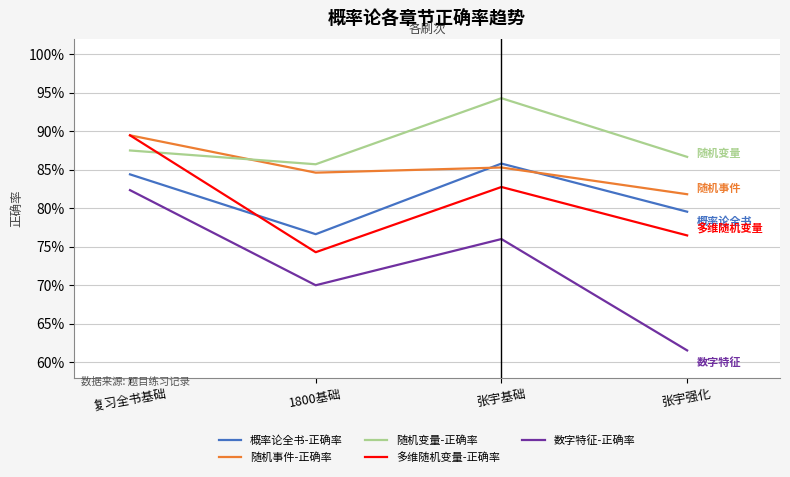

What are all the series names shown in the legend?

概率论全书-正确率, 随机事件-正确率, 随机变量-正确率, 多维随机变量-正确率, 数字特征-正确率